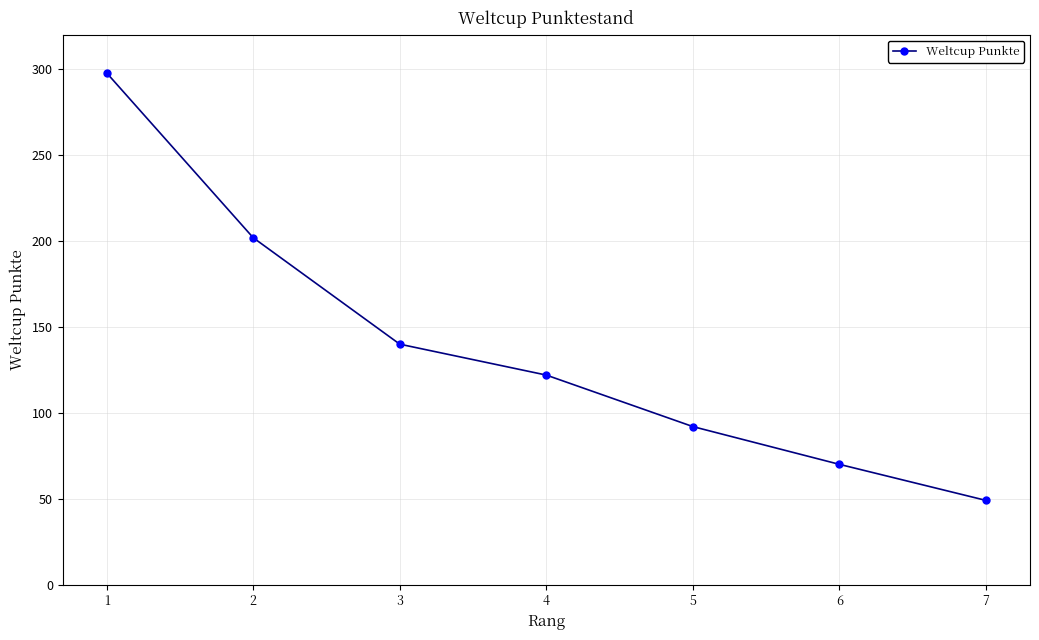

What is the sum of the values at 4 and 2?

324